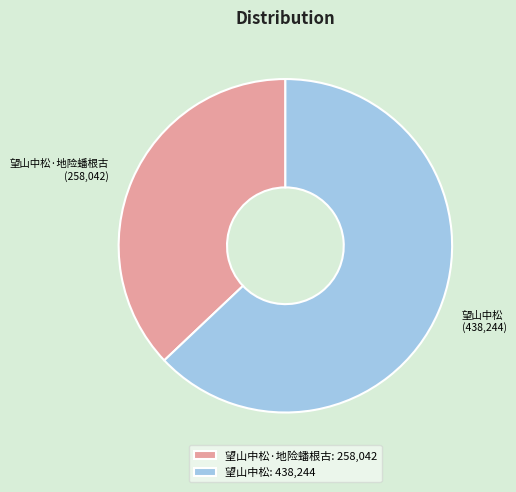

Between 望山中松 and 望山中松·地险蟠根古, which is larger?

望山中松